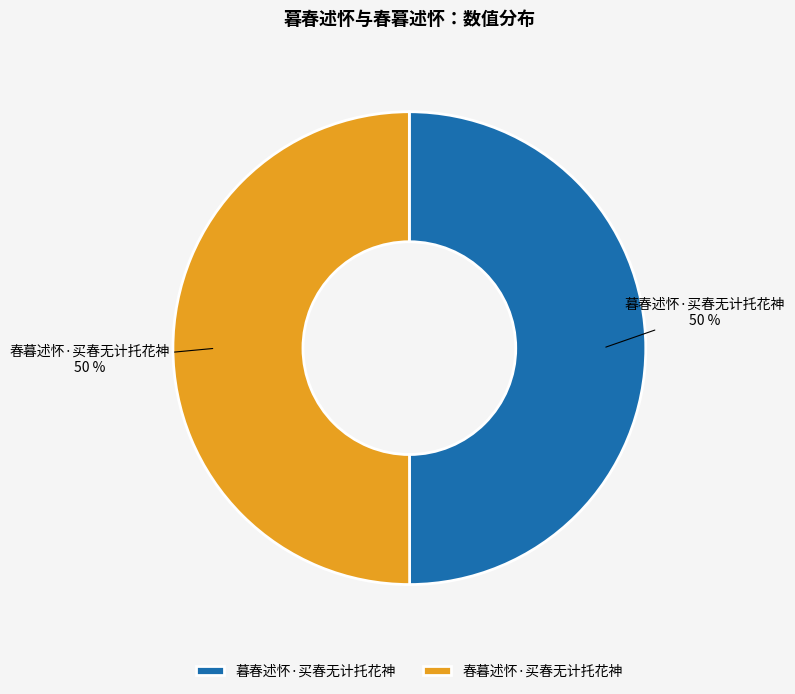

To the nearest percent, what is the average slice percentage?

50%